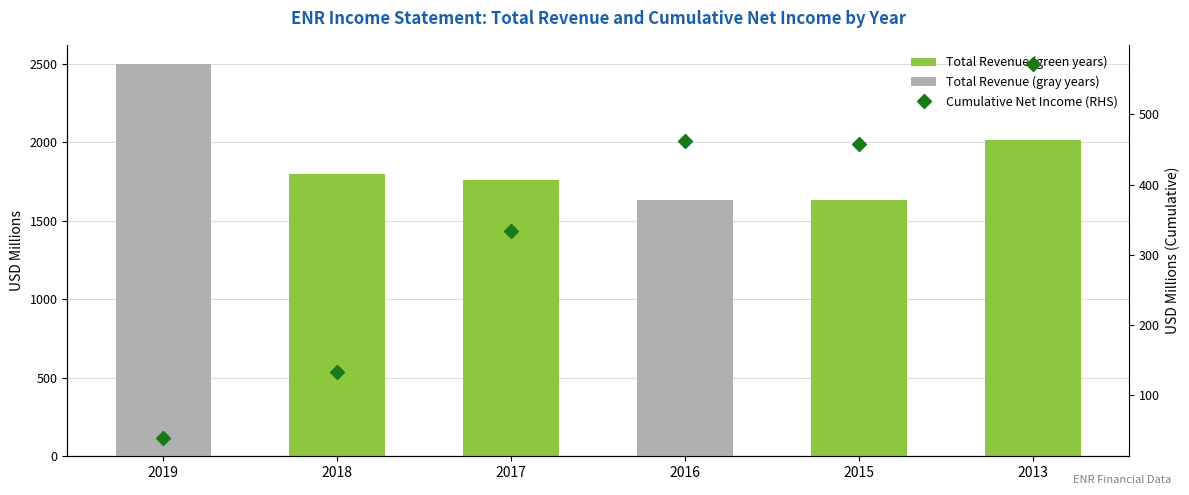

Where is Cumulative Net Income (RHS) nearest to the value 305?

2017